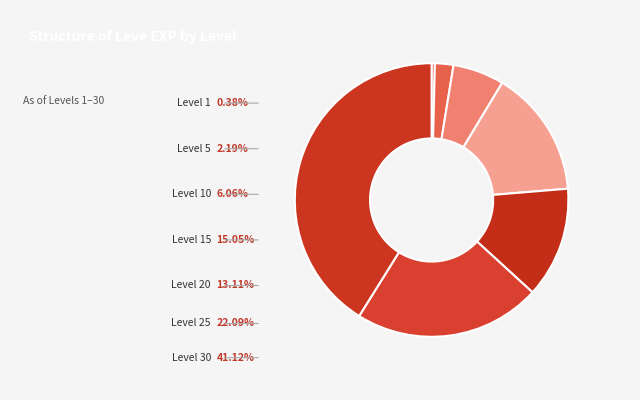

How many slices are in this pie chart?

7